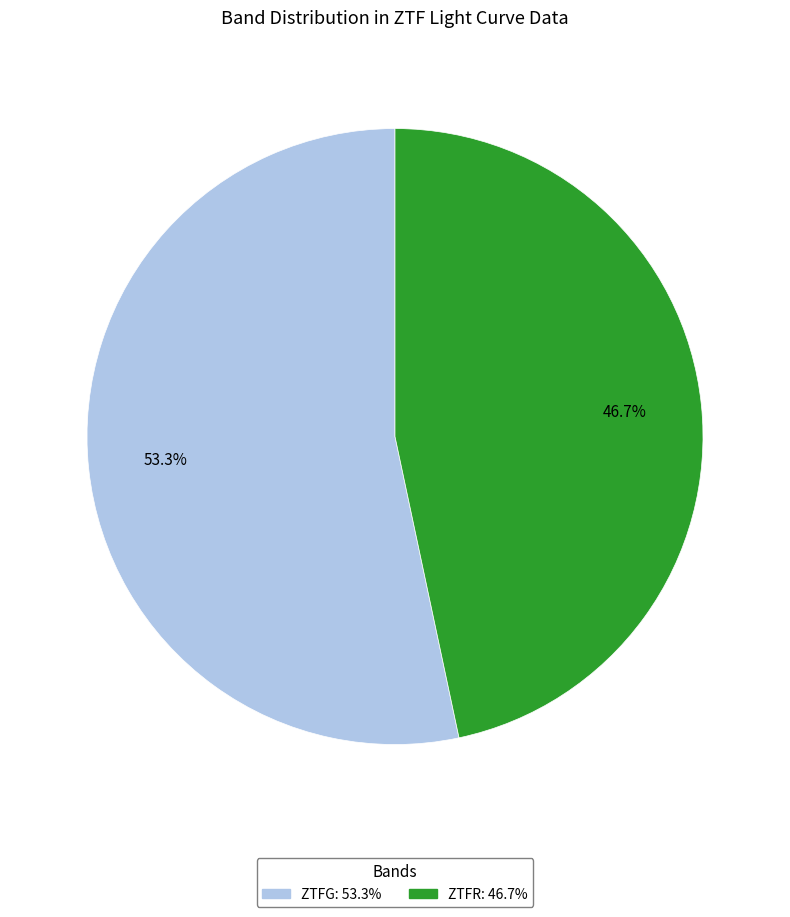

Is ZTFG: 53.3% the majority of the pie?

Yes